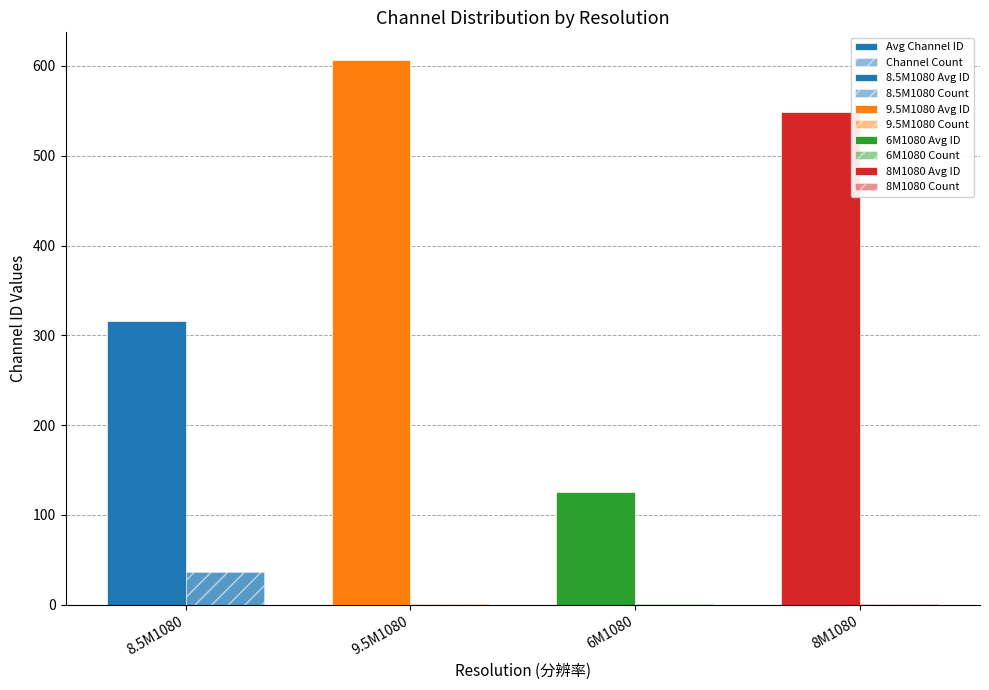

Rank the series at 9.5M1080 from lowest to highest value.

Channel Count, Avg Channel ID